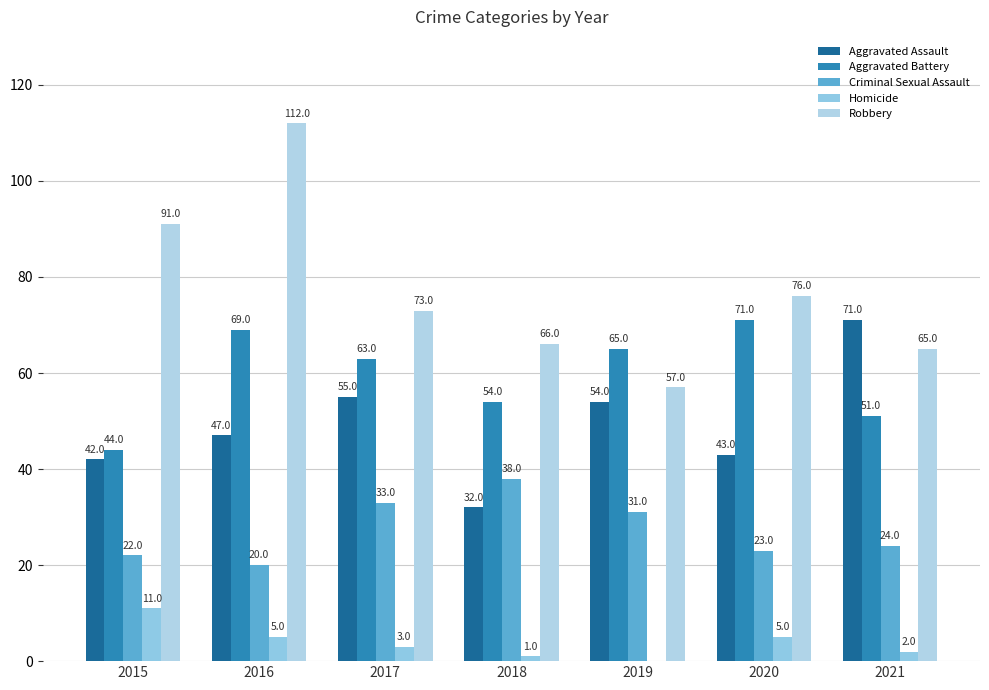

What is the lowest value of the Aggravated Assault series?

32